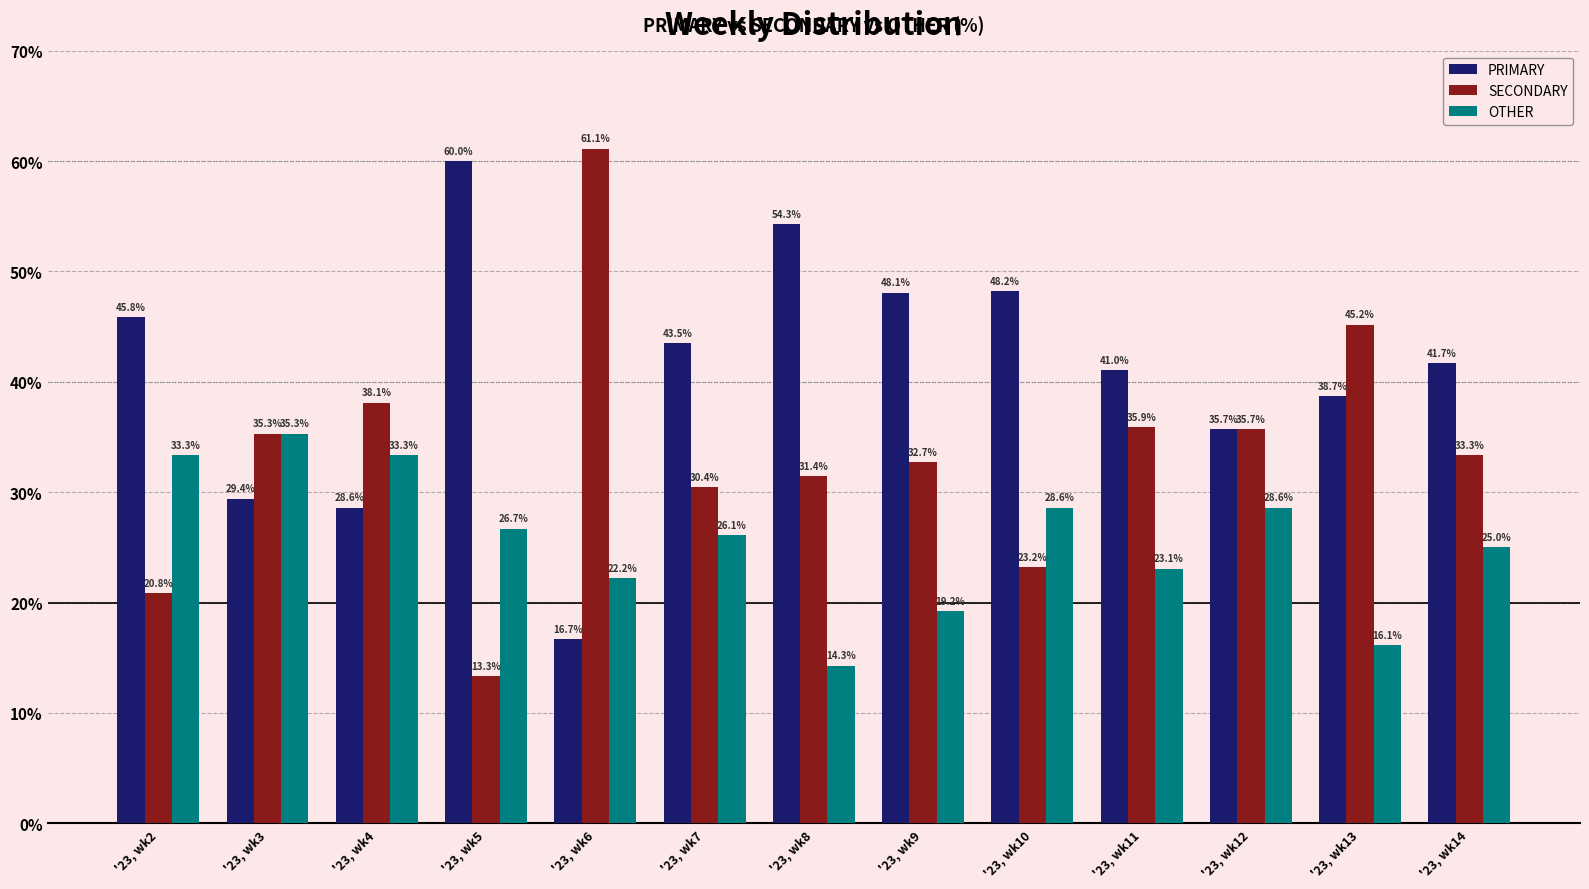

Rank the series at '23, wk8 from highest to lowest value.

PRIMARY, SECONDARY, OTHER